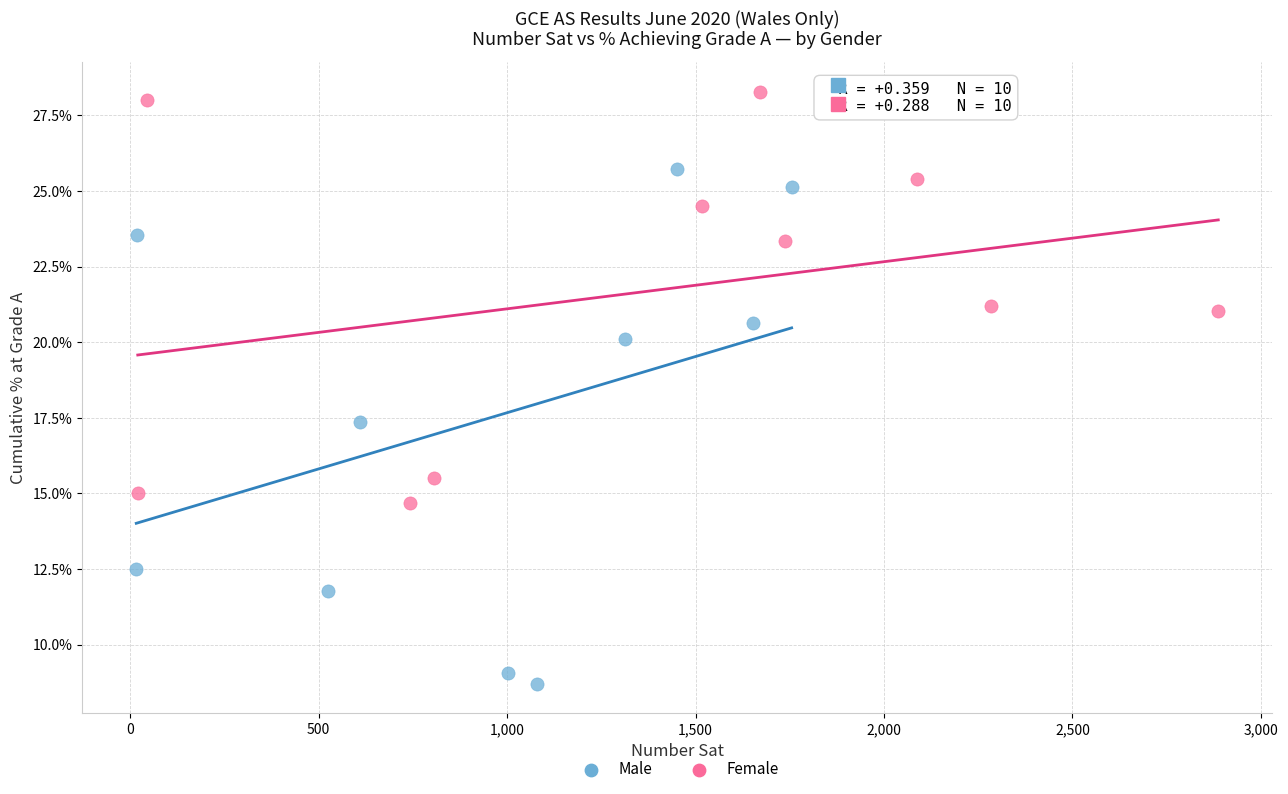

Which series contains the lowest Y value?

Male